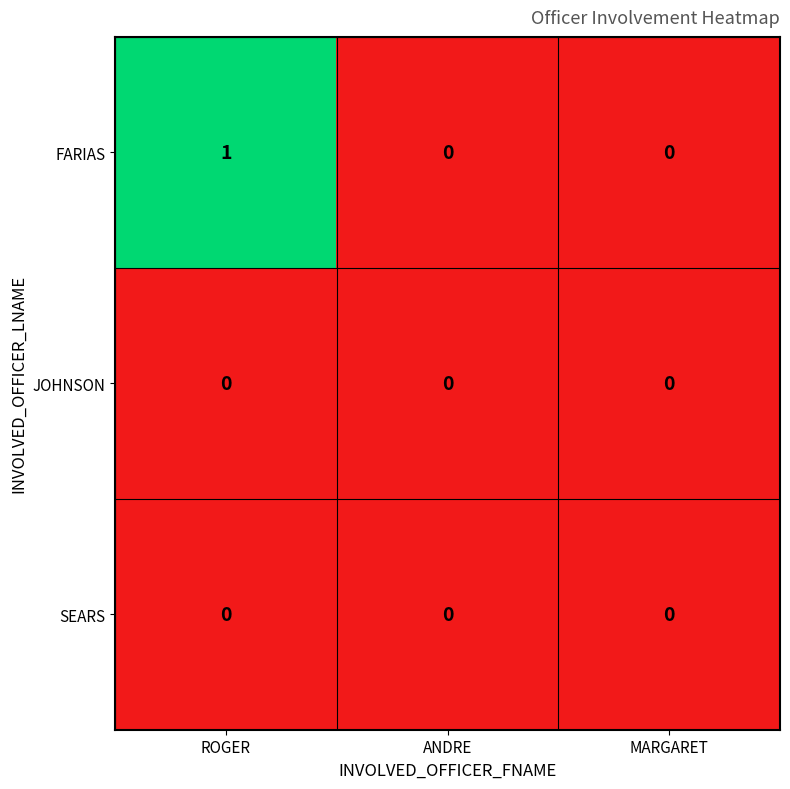

Which series has the widest spread of values?

FARIAS